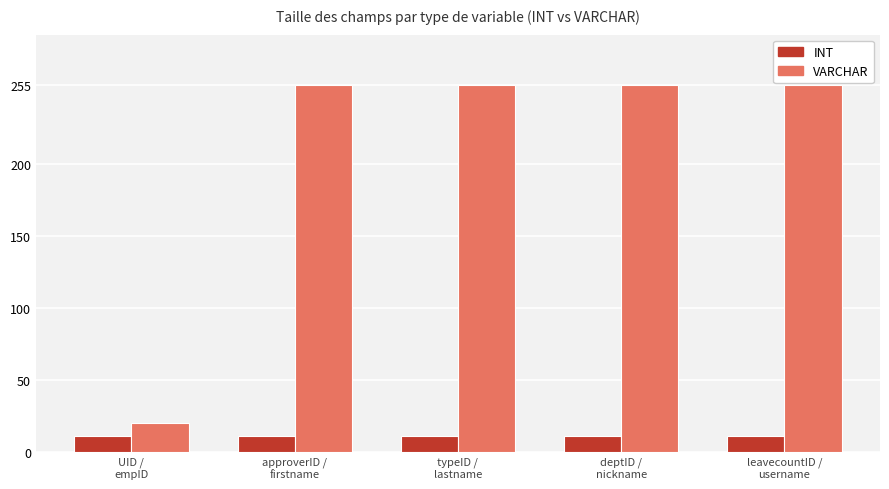

Rank the series by their average value, from highest to lowest.

VARCHAR, INT